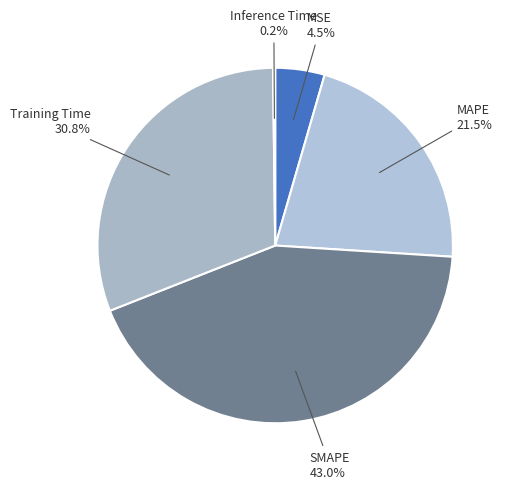

Which has a higher value, MSE or Training Time?

Training Time